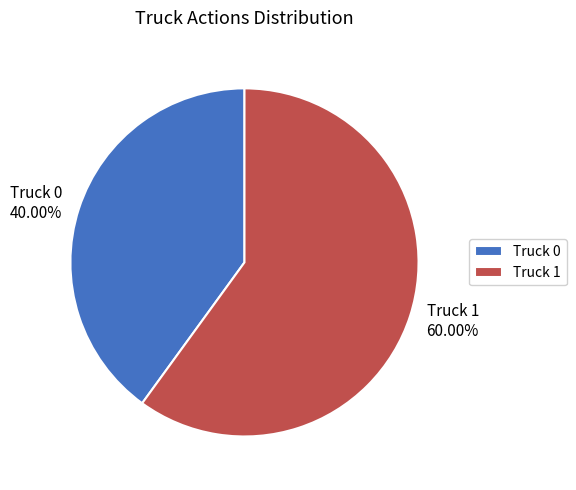

Between Truck 0 and Truck 1, which is larger?

Truck 1